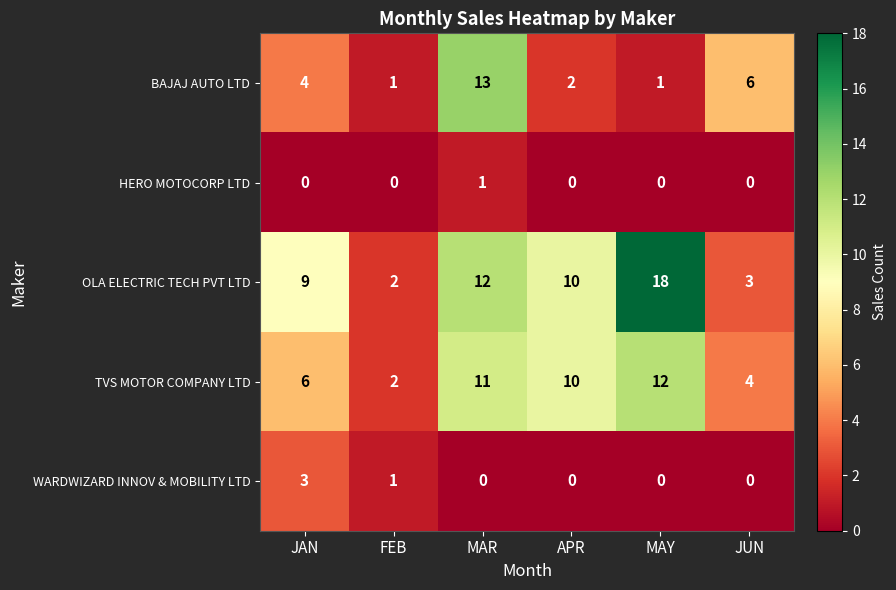

Is it true that TVS MOTOR COMPANY LTD equals 11 at MAR?

True